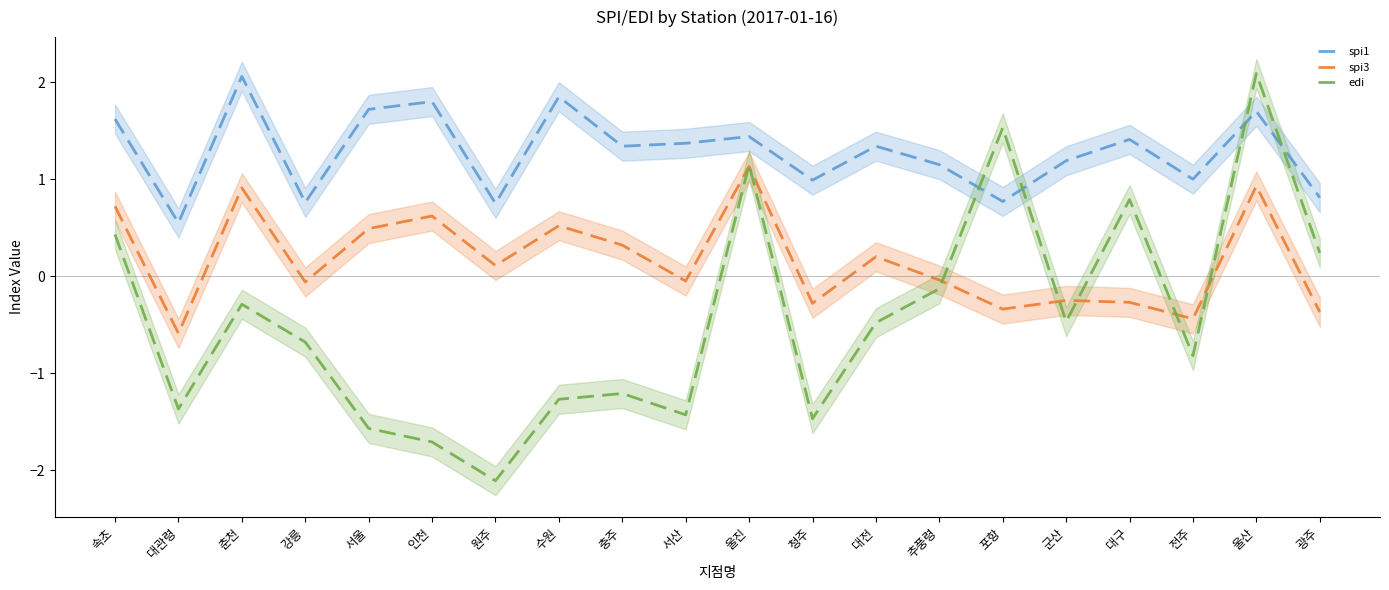

Which series has the widest spread of values?

edi